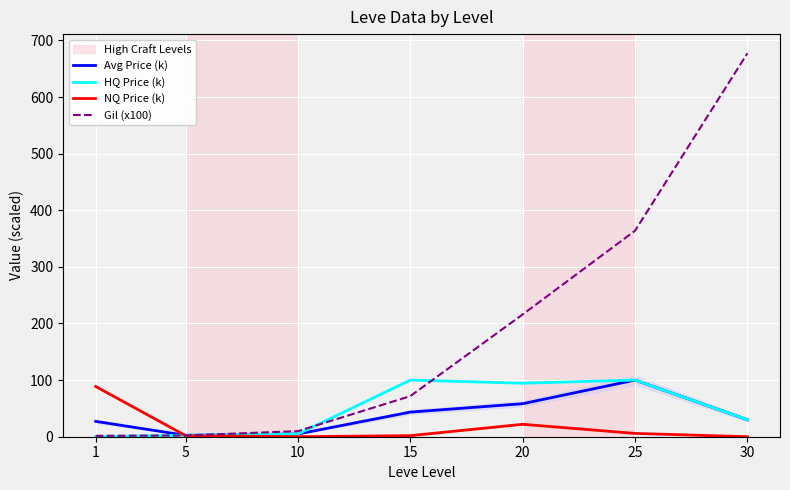

At how many categories does at least one series exceed 108?

3